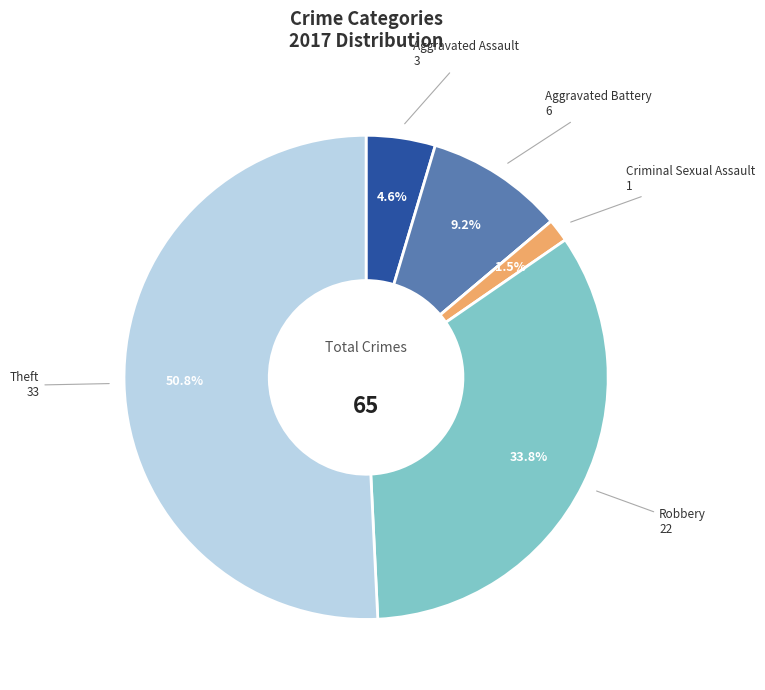

Is there a majority slice in this chart?

Yes